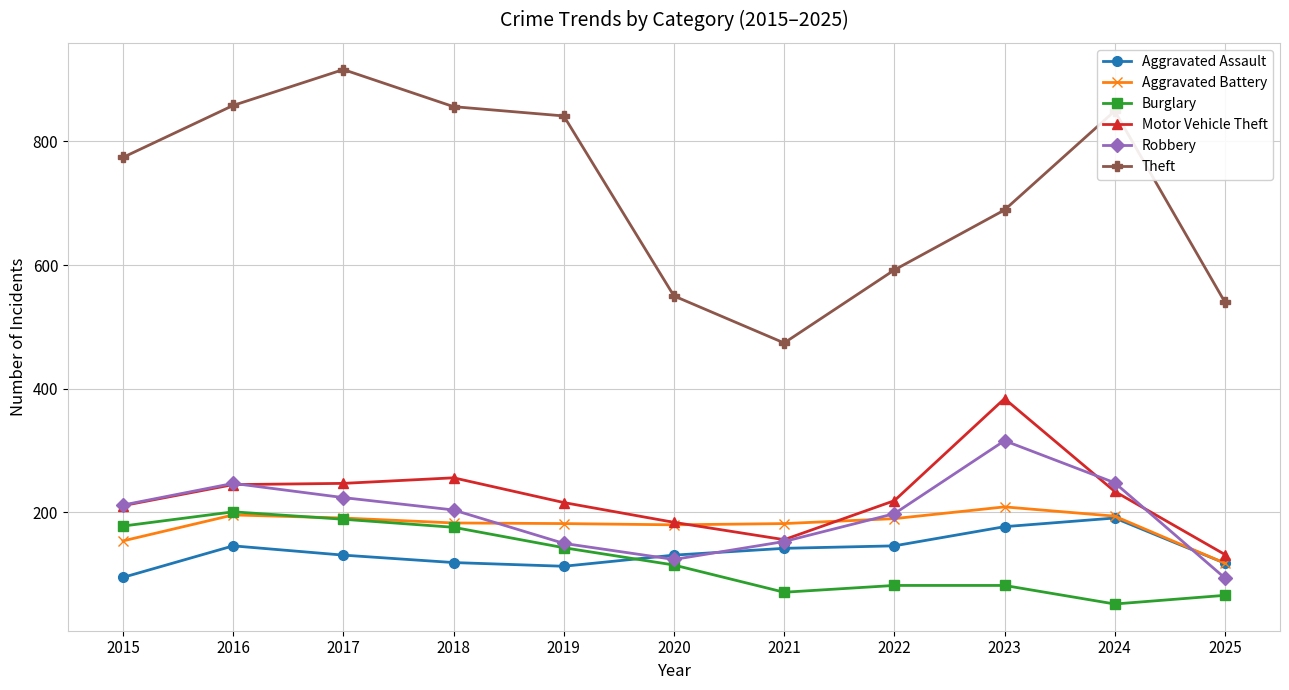

At which category does Robbery reach its first local valley?

2020